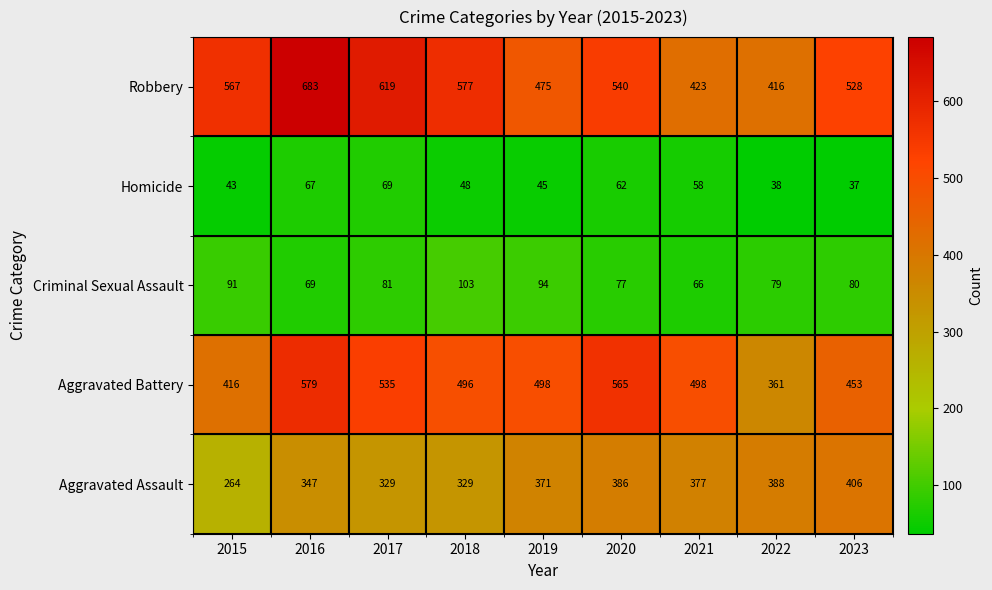

At how many categories does at least one series exceed 507?

6